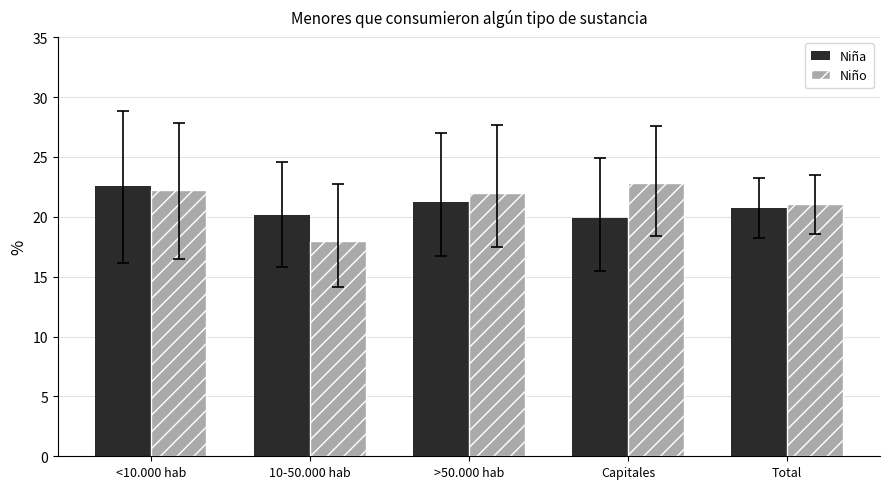

What value does the Niña series have at Capitales?

19.9